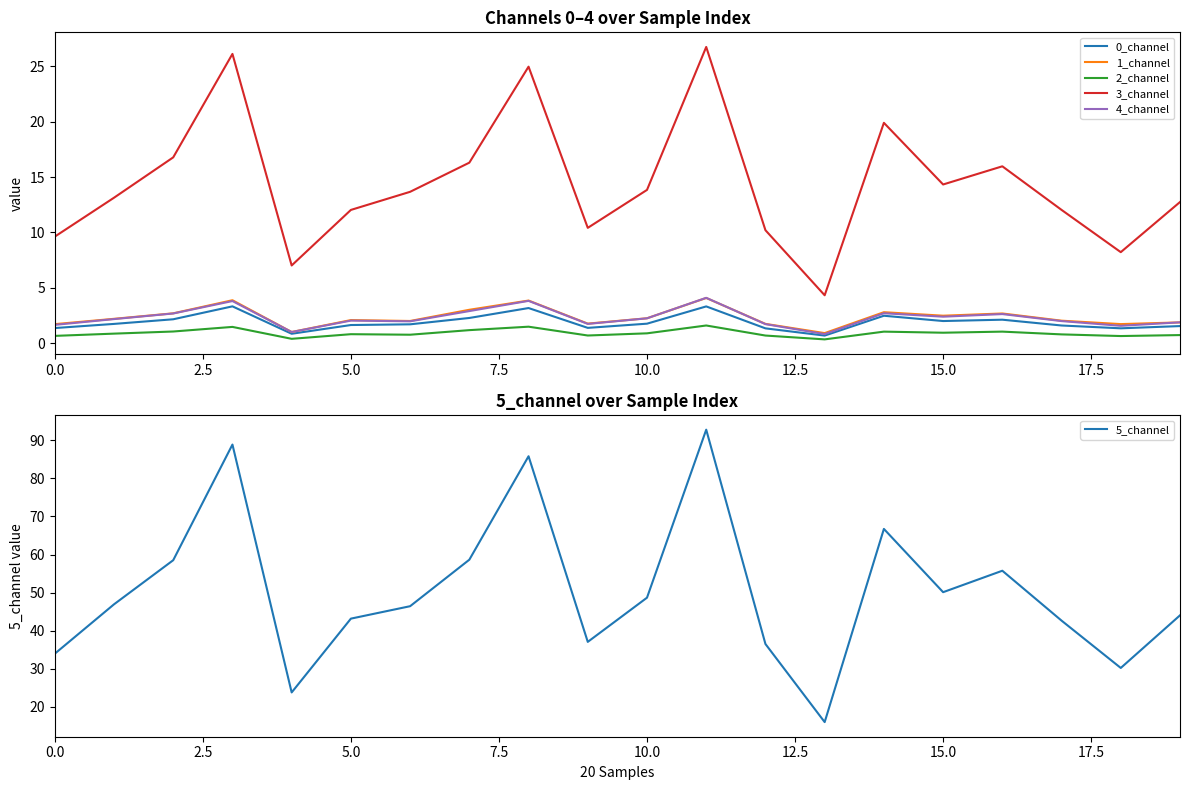

What is the maximum value for 4_channel?

4.1